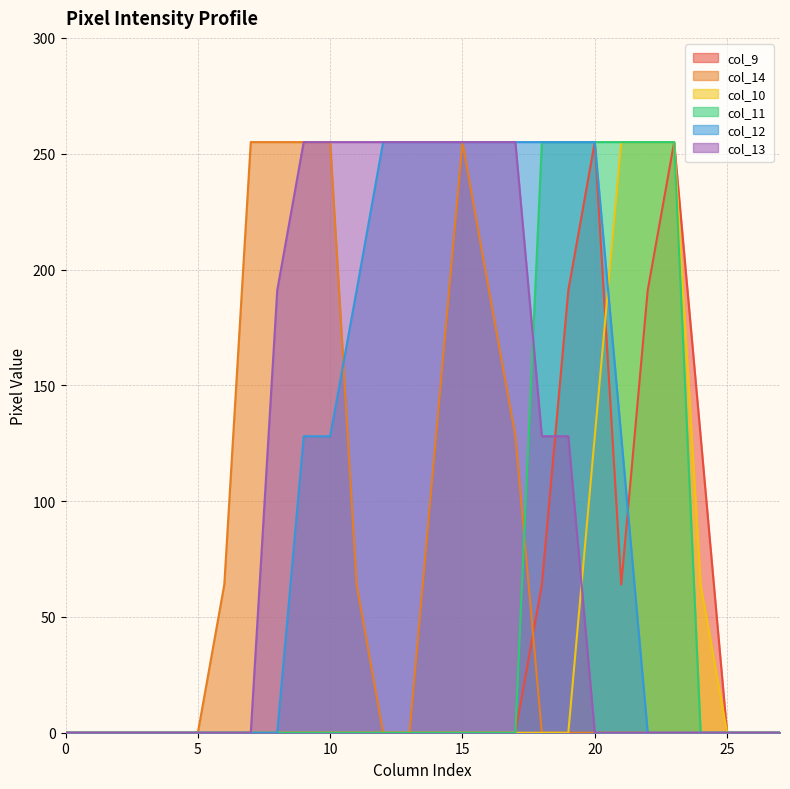

Reading right to left, extract all data points from this chart.

col_9: 0	0	0	128	255	191	64	255	191	64	0	0	0	0	0	0	0	0	0	0	0	0	0	0	0	0	0	0
col_14: 0	0	0	0	0	0	0	0	0	0	128	191	255	128	0	0	64	255	255	255	255	64	0	0	0	0	0	0
col_10: 0	0	0	64	255	255	255	128	0	0	0	0	0	0	0	0	0	0	0	0	0	0	0	0	0	0	0	0
col_11: 0	0	0	0	255	255	255	255	255	255	0	0	0	0	0	0	0	0	0	0	0	0	0	0	0	0	0	0
col_12: 0	0	0	0	0	0	128	255	255	255	255	255	255	255	255	255	191	128	128	0	0	0	0	0	0	0	0	0
col_13: 0	0	0	0	0	0	0	0	128	128	255	255	255	255	255	255	255	255	255	191	0	0	0	0	0	0	0	0